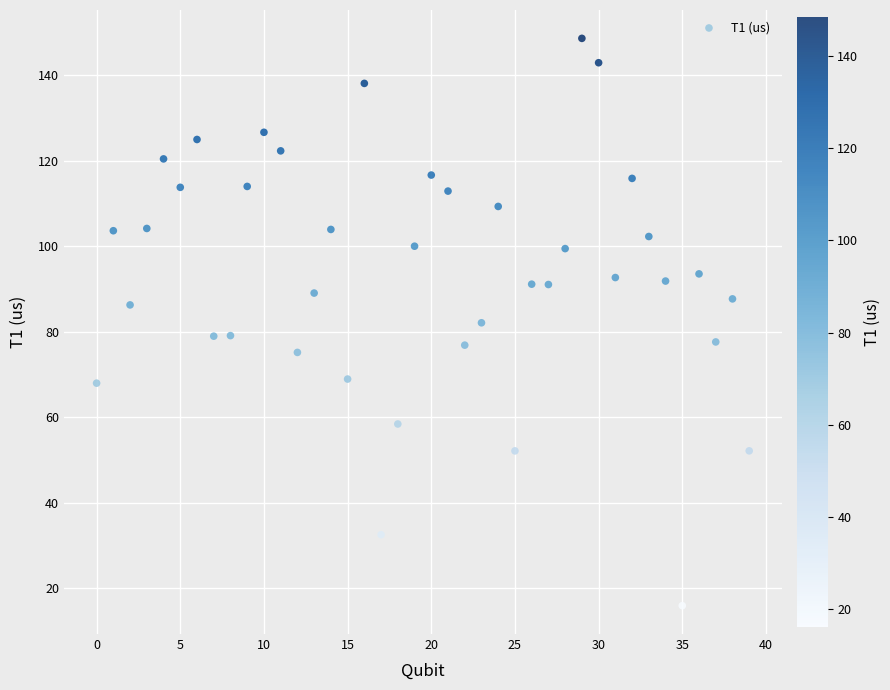

What is the range of Y values (max minus min)?

132.7